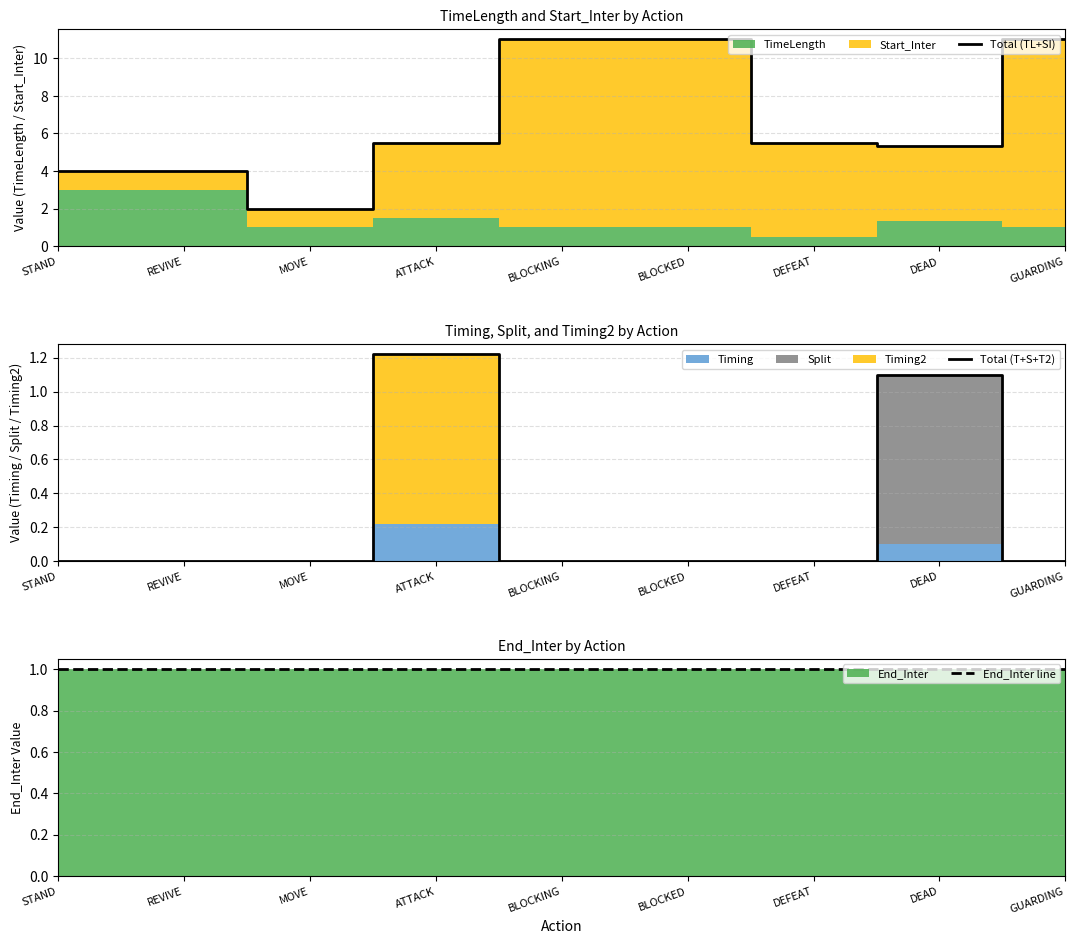

Reading left to right, list all the values displayed in this chart.

Total (TL+SI): STAND=4.0	REVIVE=4.0	MOVE=2.0	ATTACK=5.5	BLOCKING=11.0	BLOCKED=11.0	DEFEAT=5.5	DEAD=5.3	GUARDING=11.0
Total (T+S+T2): STAND=0.0	REVIVE=0.0	MOVE=0.0	ATTACK=1.2	BLOCKING=0.0	BLOCKED=0.0	DEFEAT=0.0	DEAD=1.1	GUARDING=0.0
End_Inter line: STAND=1.0	REVIVE=1.0	MOVE=1.0	ATTACK=1.0	BLOCKING=1.0	BLOCKED=1.0	DEFEAT=1.0	DEAD=1.0	GUARDING=1.0